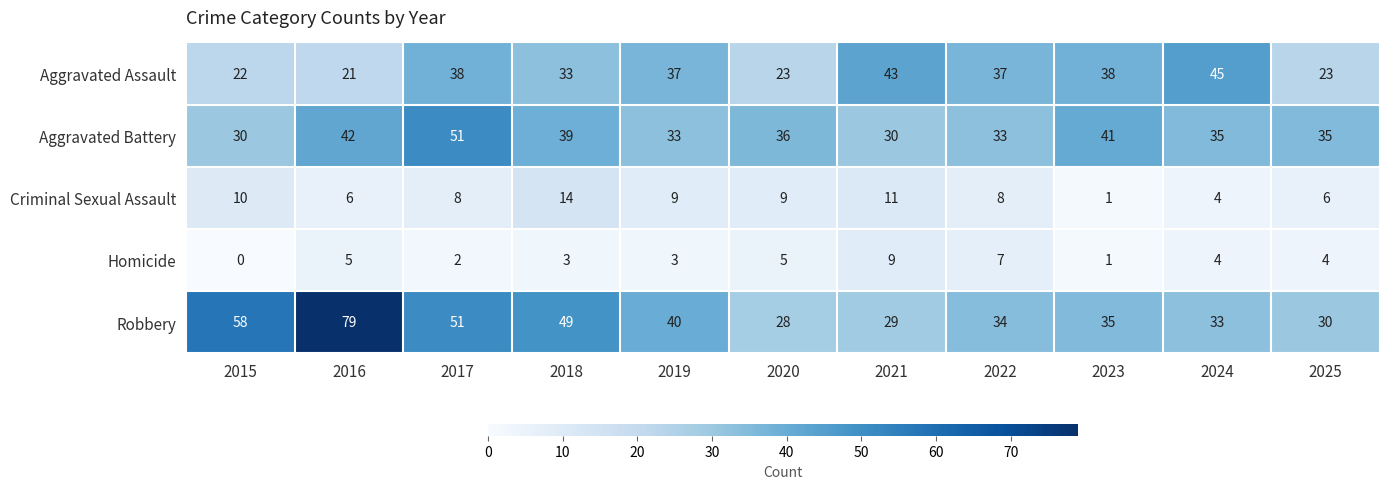

What is the difference between the highest and lowest values at 2020?

31